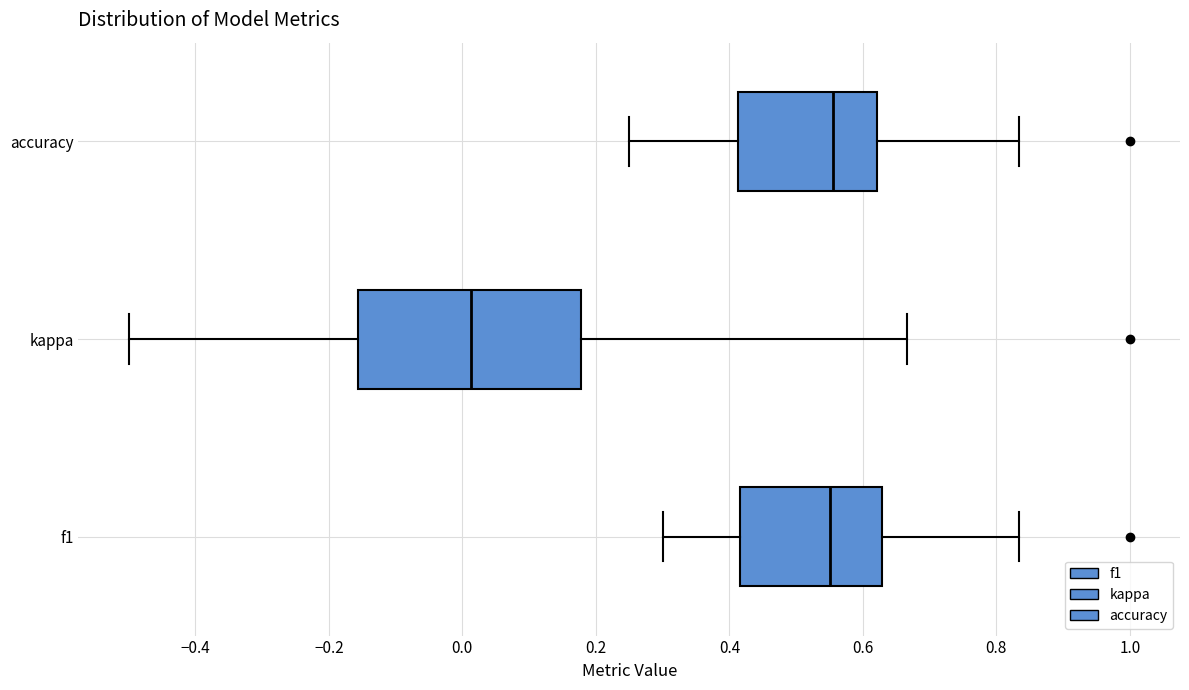

Which box has the furthest to the left median line?

kappa